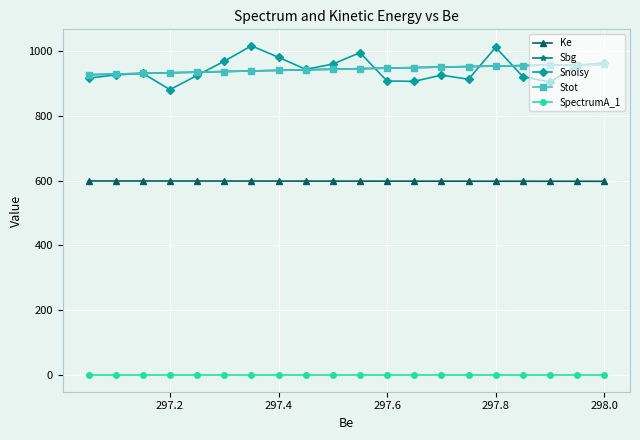

Between 297.2 and 297.4, which series saw the biggest shift?

Snoisy